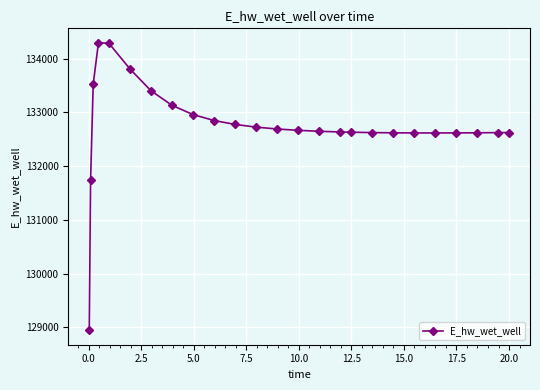

What is the difference between the maximum and minimum values?

5348.3